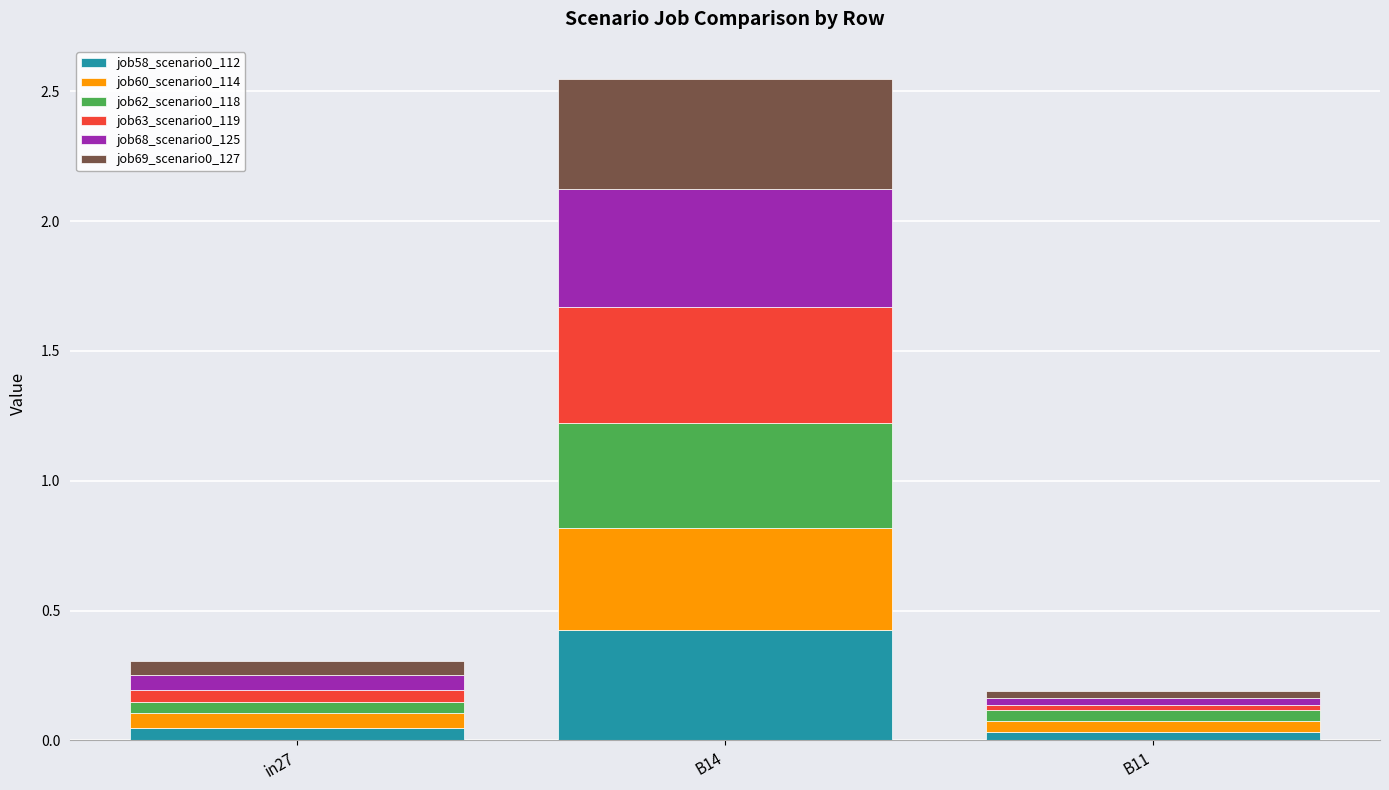

At which category is the sum across all series the highest?

B14